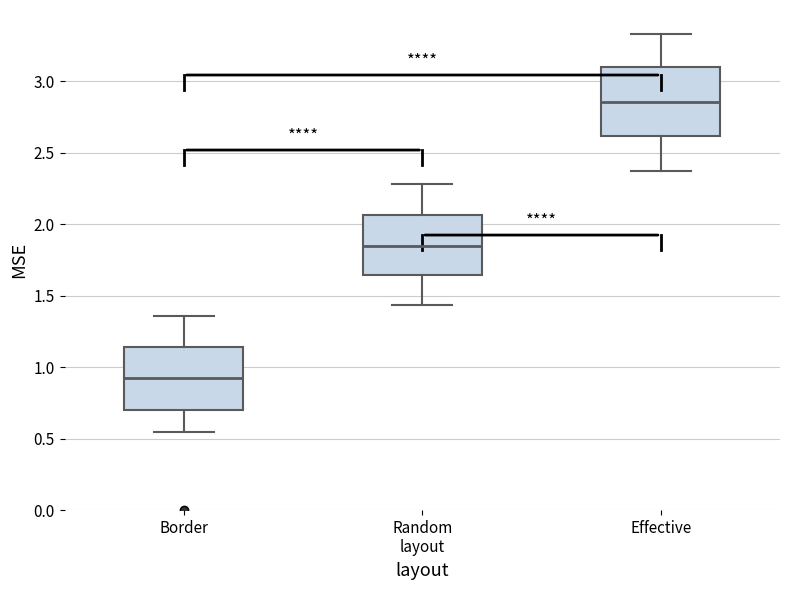

Where does the upper whisker of the box for Effective end on the y-axis? The values are not printed on the chart, so give them approximately, as read against the axis.

3.35